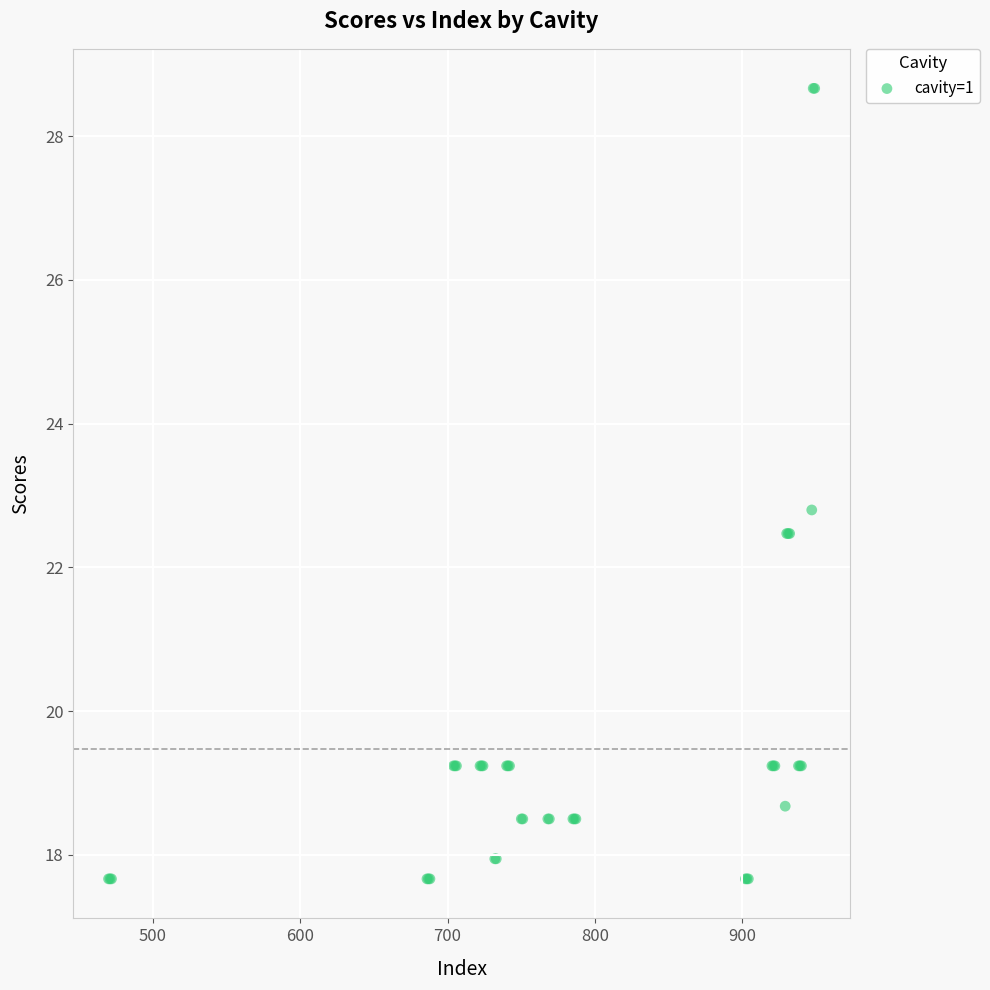

What Y value in the scatter plot is closest to 23?

22.8